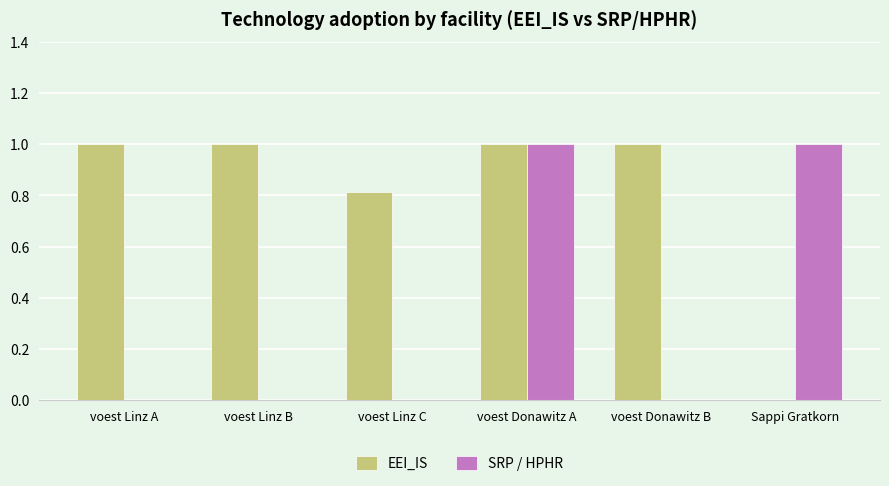

What is the highest value of the SRP / HPHR series?

1.0